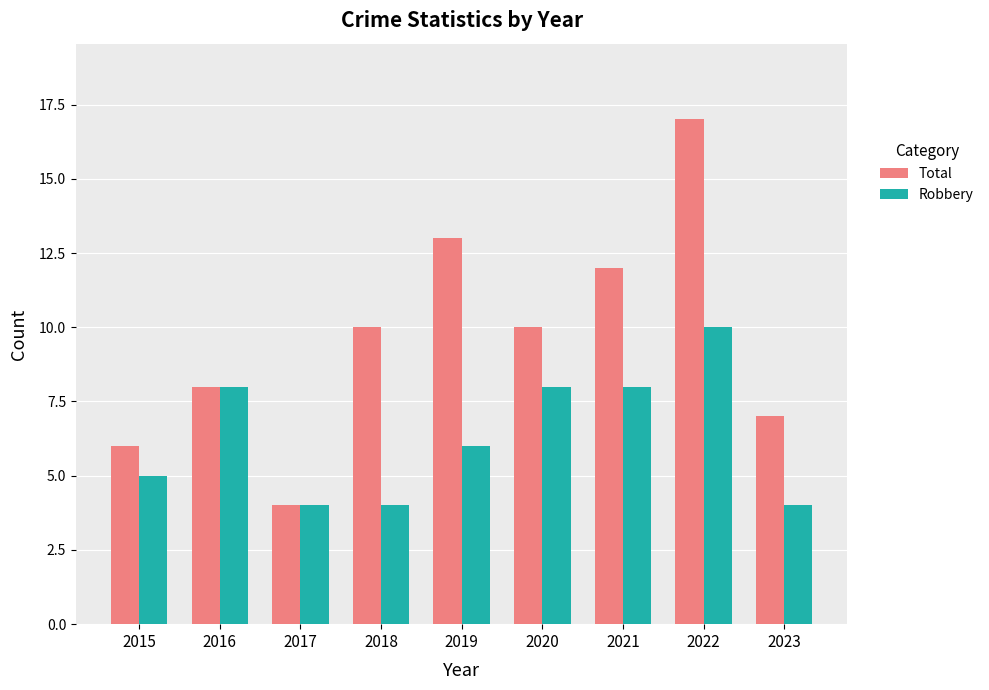

What is the lowest value of the Robbery series?

4